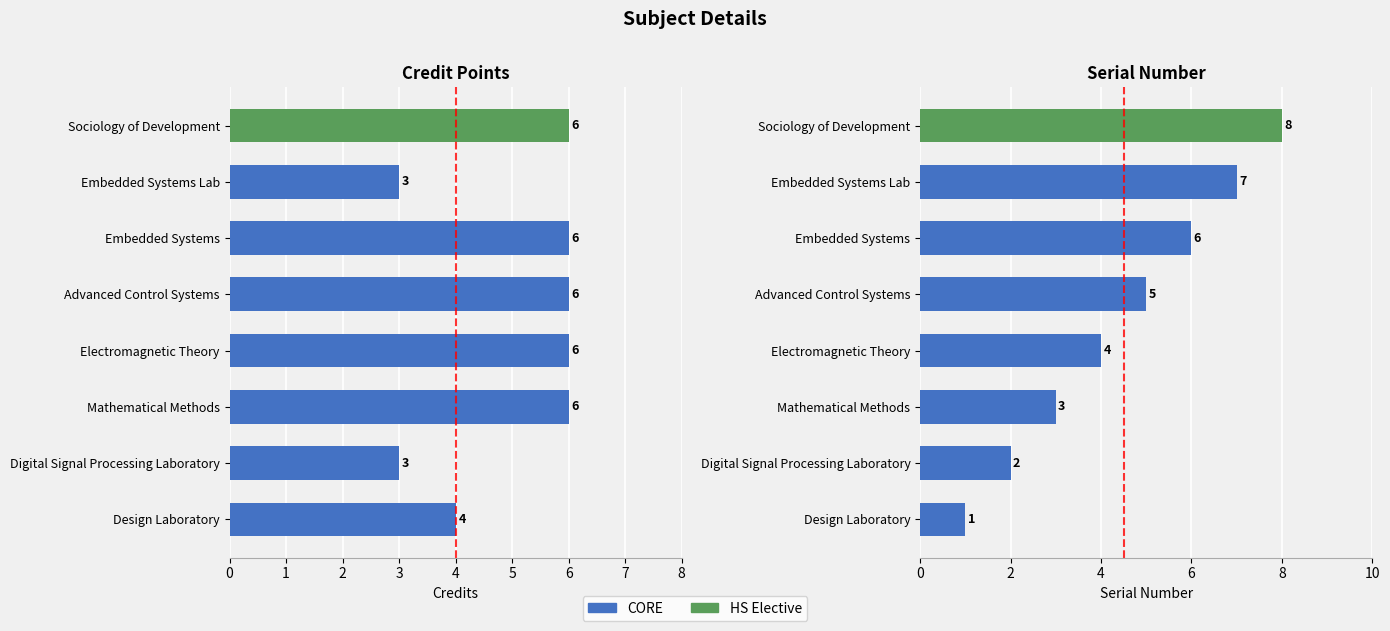

Reading left to right, extract all data points from this chart.

Credit: 4	3	6	6	6	6	3	6
Sl No.: 1	2	3	4	5	6	7	8